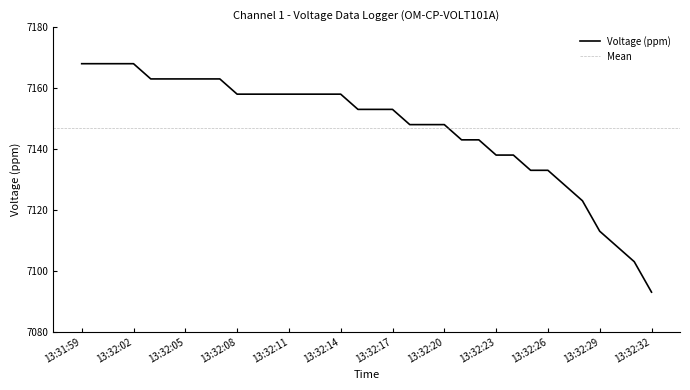

What is the label of the 30th point from the right?

13:32:03